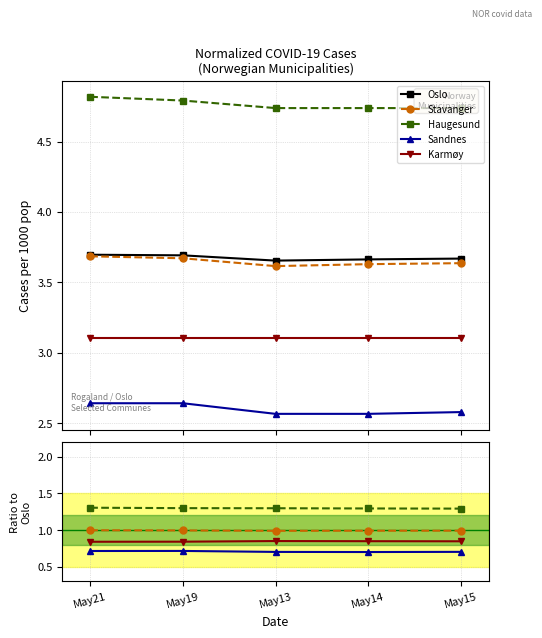

The Oslo series shows 4.9 at May19. True or false?

False